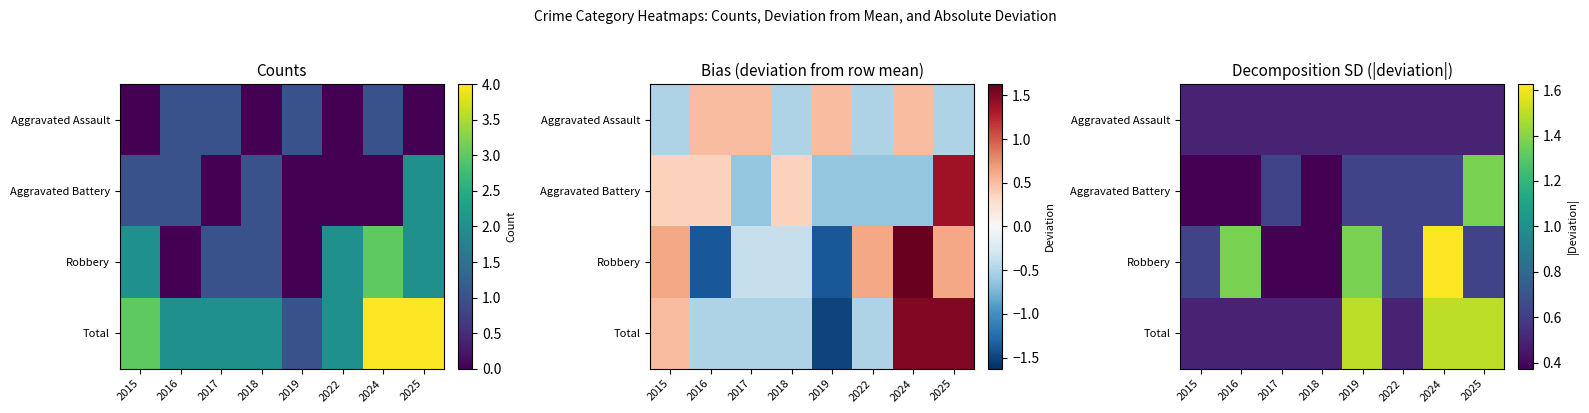

Which series has the largest range (max minus min)?

Robbery